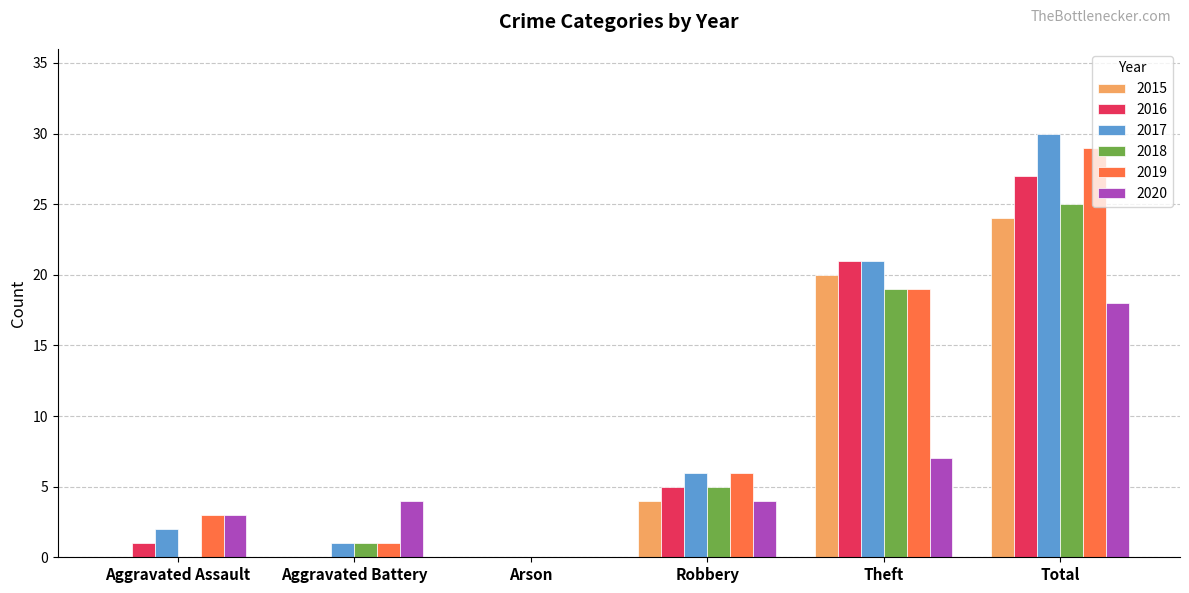

How many groups of bars are there?

6